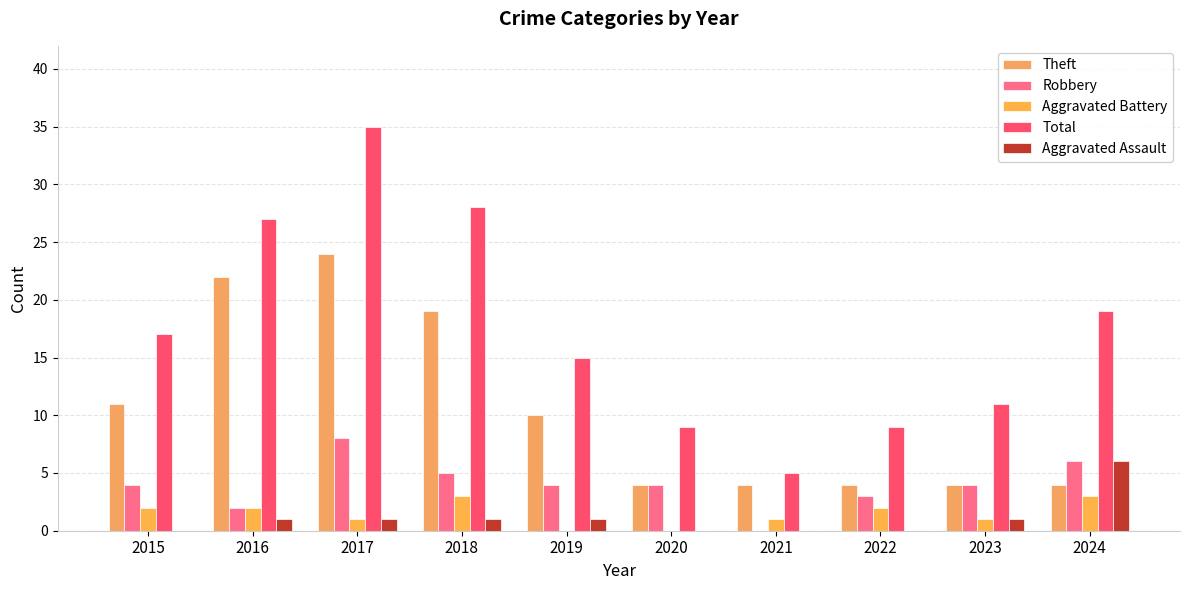

What is the difference between the second highest and minimum values in the Aggravated Battery series?

3